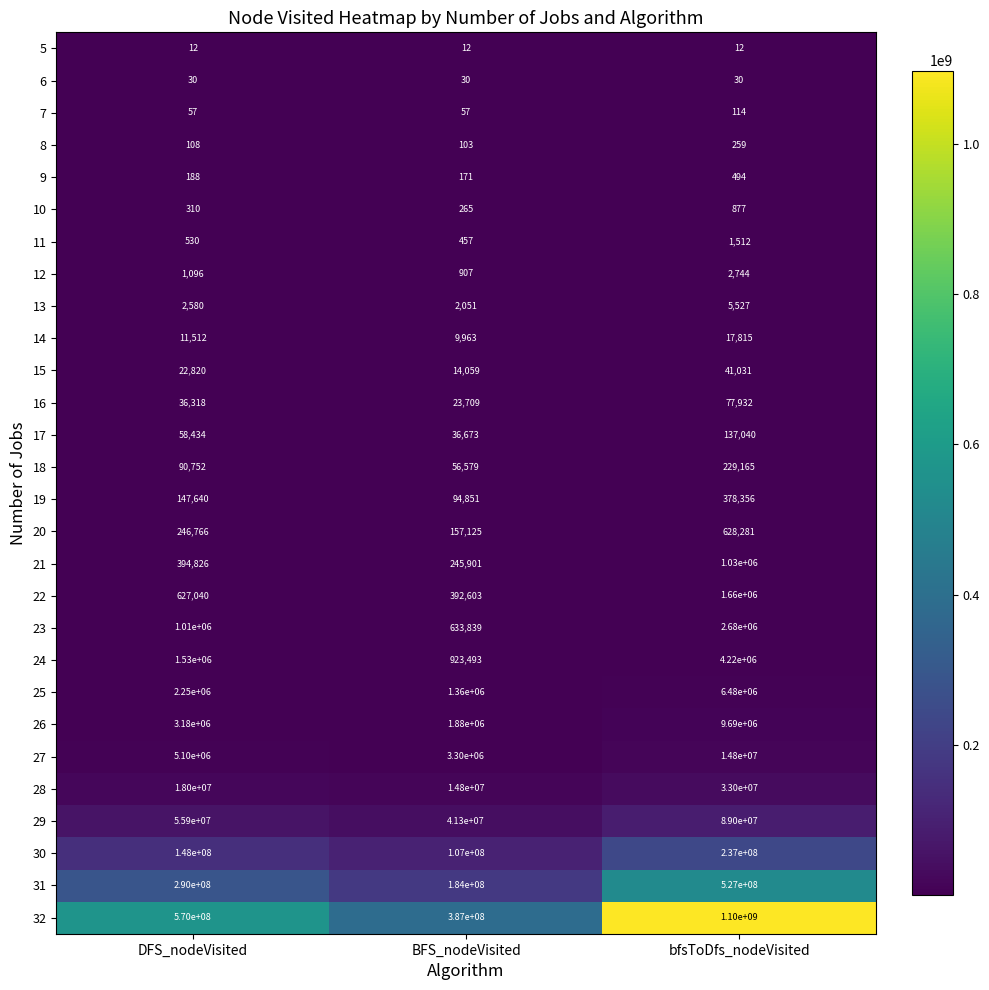

Count the 13 values in the range 2051 to 5527.

3